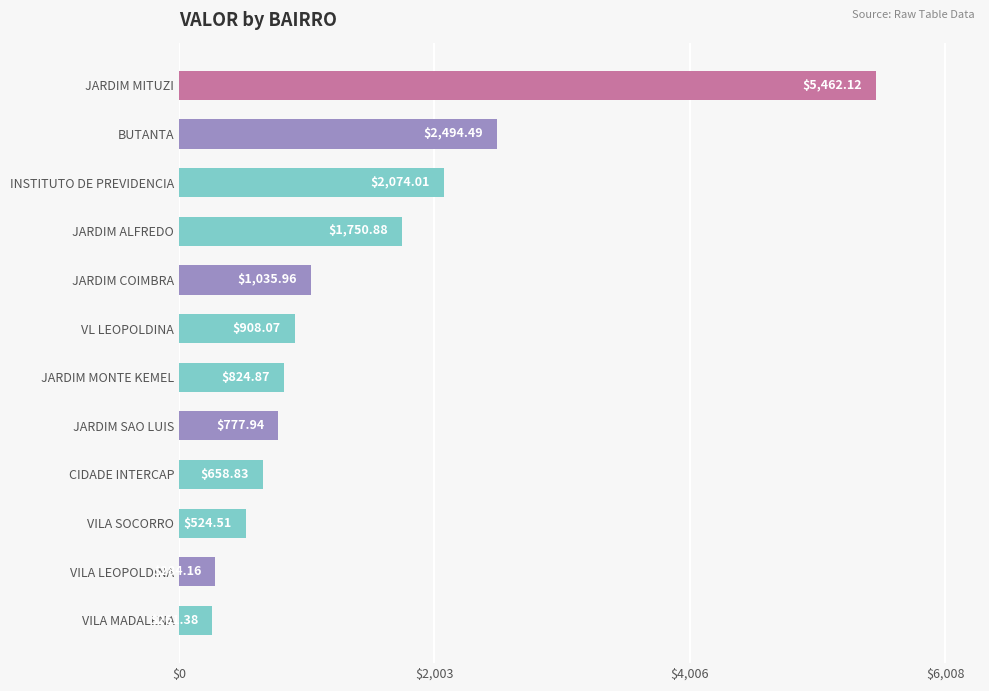

Between CIDADE INTERCAP and VL LEOPOLDINA, which is larger?

VL LEOPOLDINA